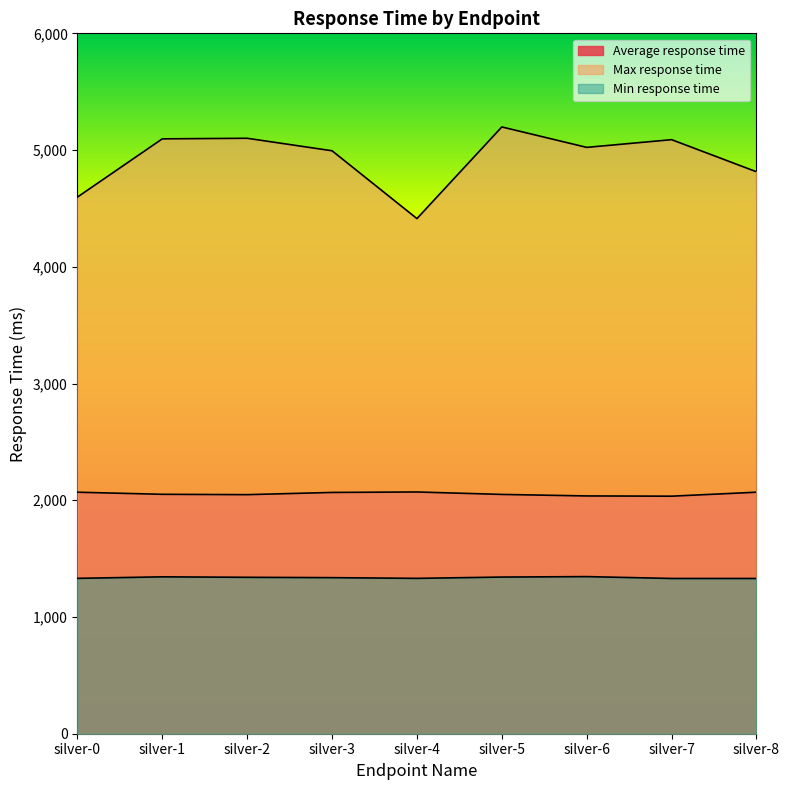

At which category does Average response time reach its first local peak?

silver-4